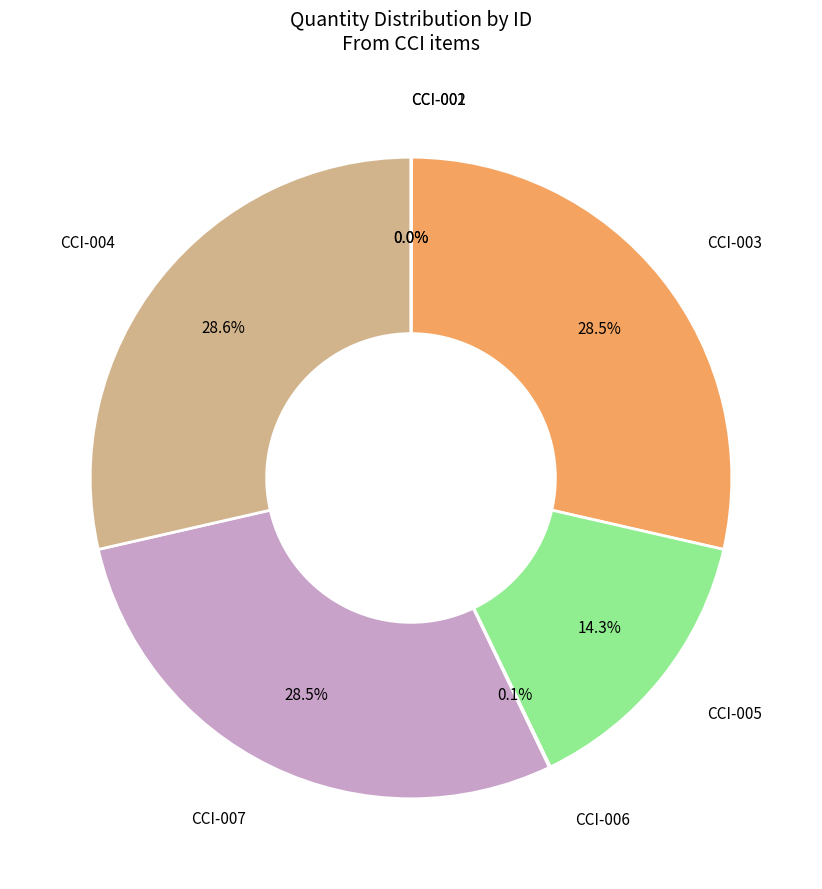

Does any single category account for the majority?

No